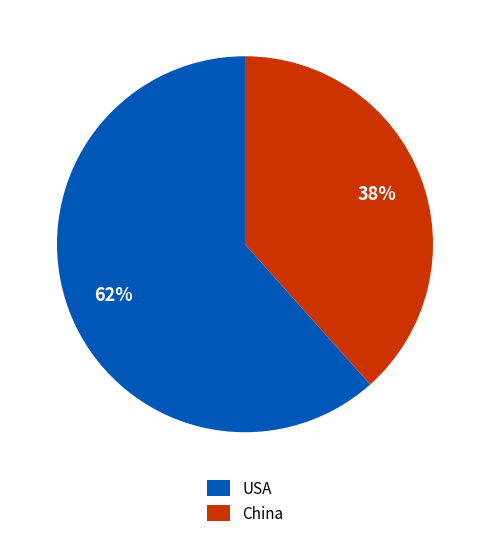

True or false: USA accounts for 62% of the total.

True